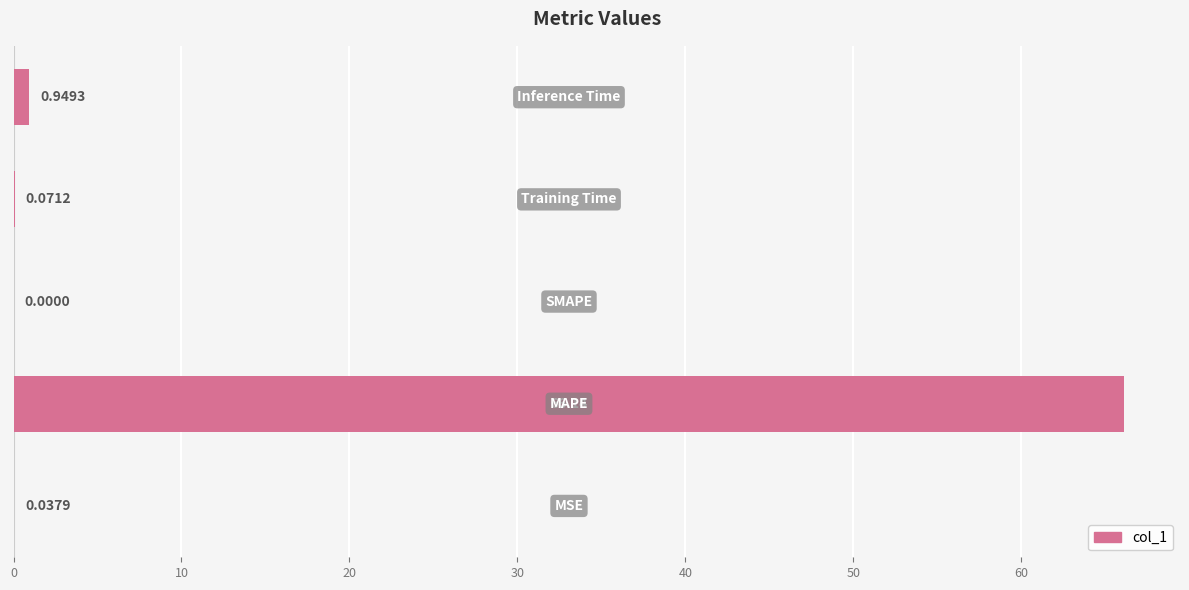

What is the sum of all values?

67.2